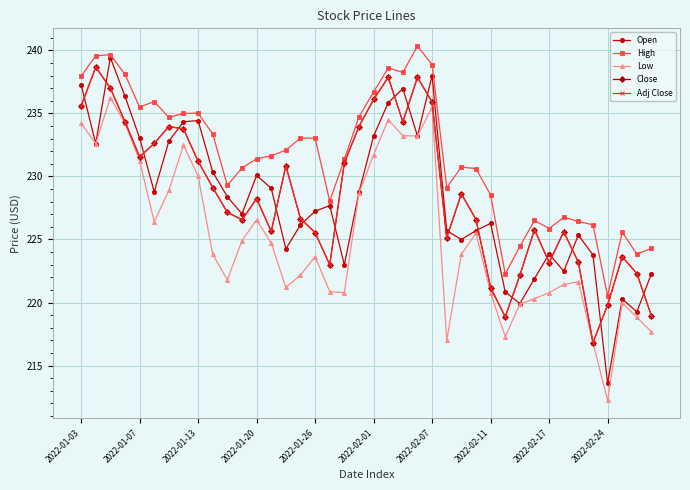

Does the chart have visible grid lines?

Yes